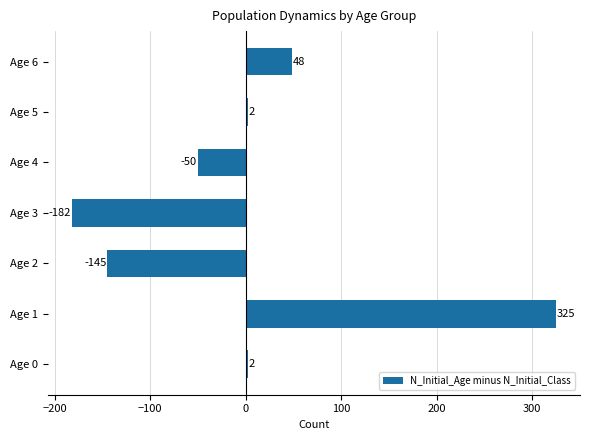

What is the difference between the second highest and minimum values?

230